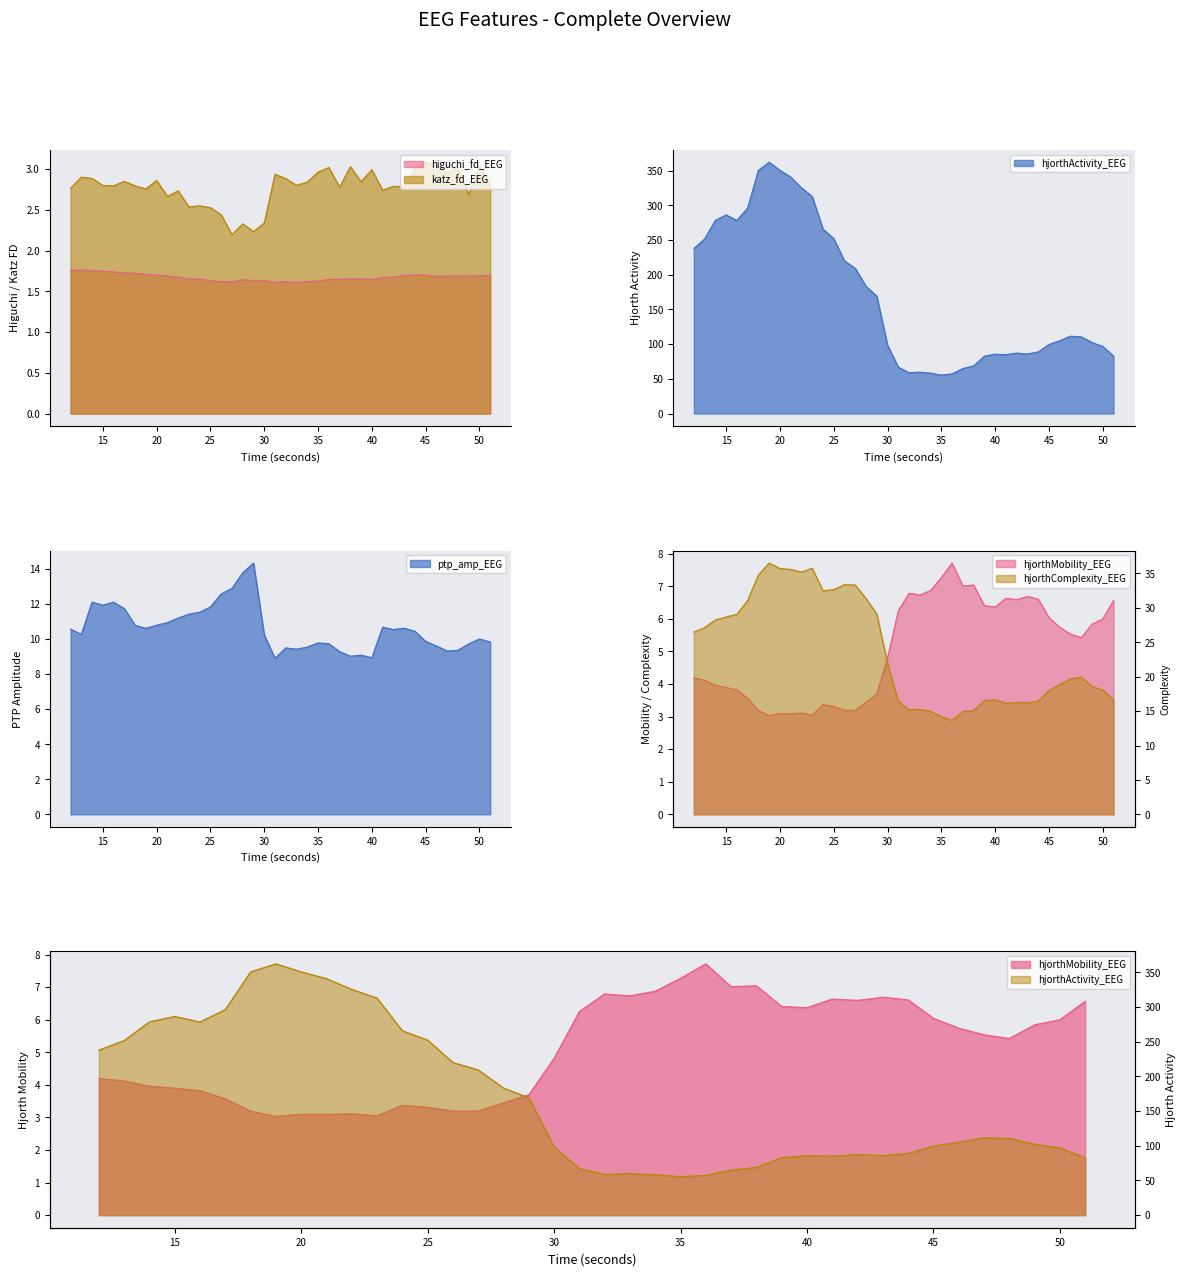

True or false: hjorthComplexity_EEG and hjorthMobility_EEG intersect in this chart.

False